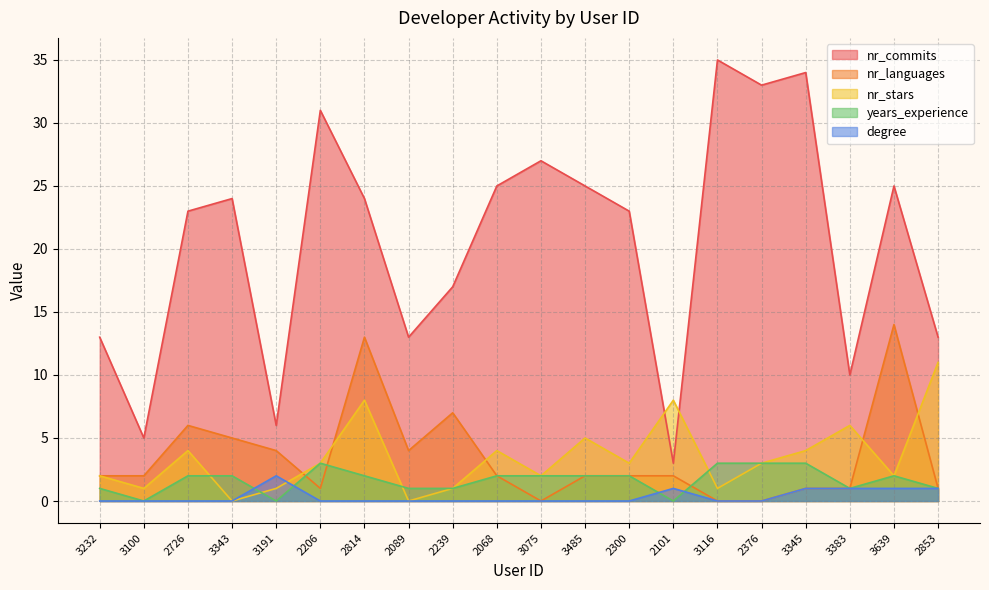

Between 2239 and 2101, which series saw the biggest shift?

nr_commits